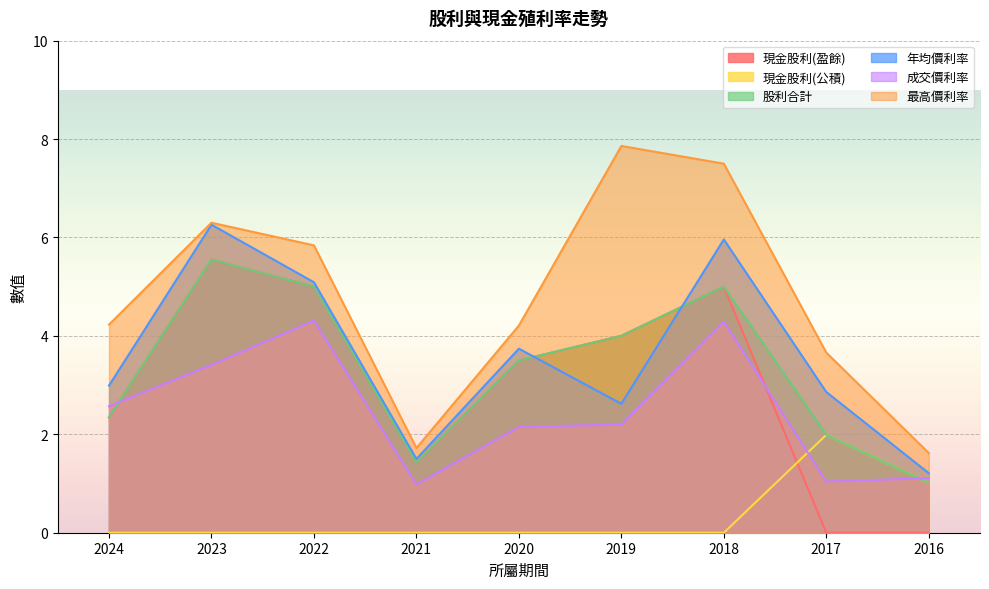

How many lines are shown in the chart?

6